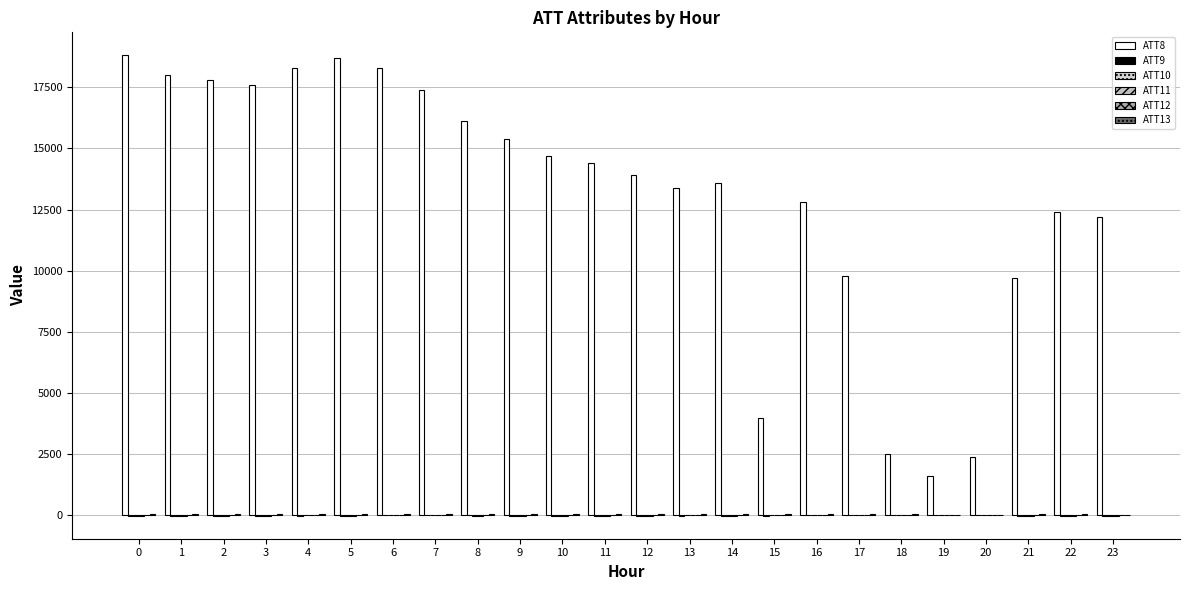

Count the number of categories in the chart.

24